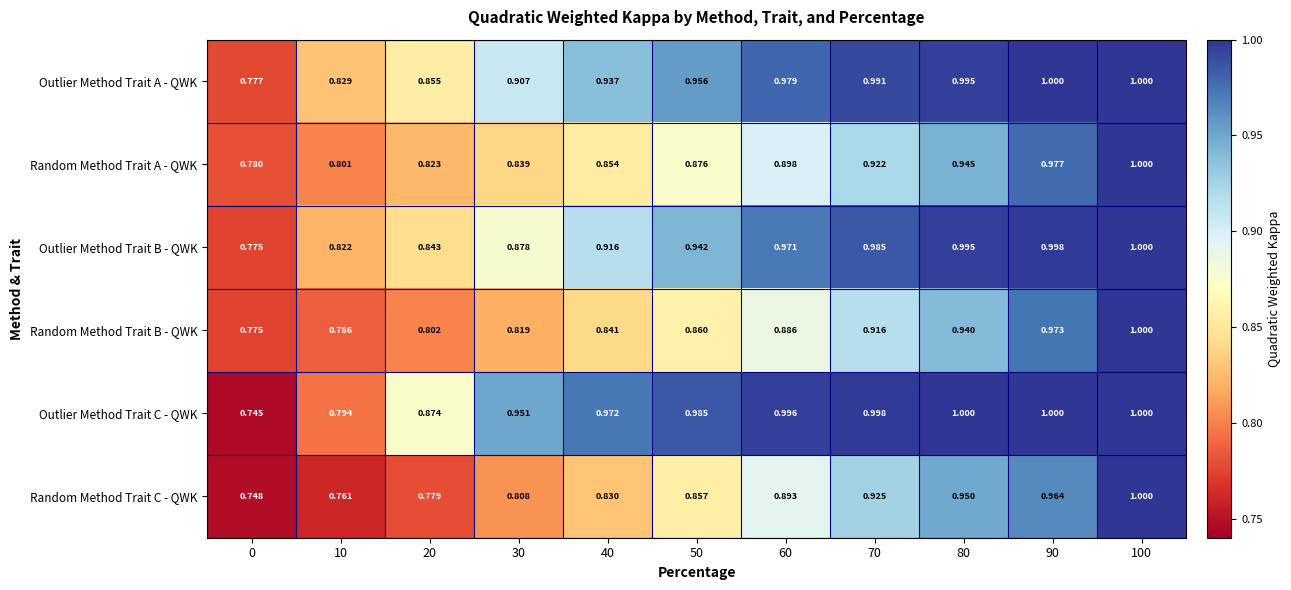

At which category is the sum across all series the highest?

100